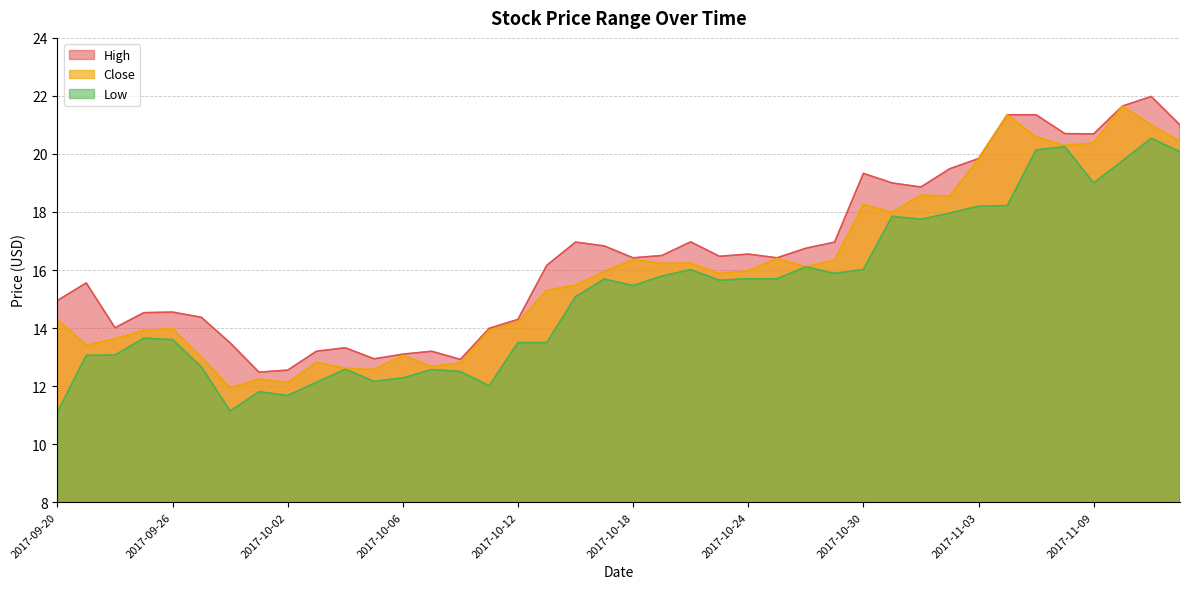

True or false: High has a value of 12.6 at 2017-10-02.

True